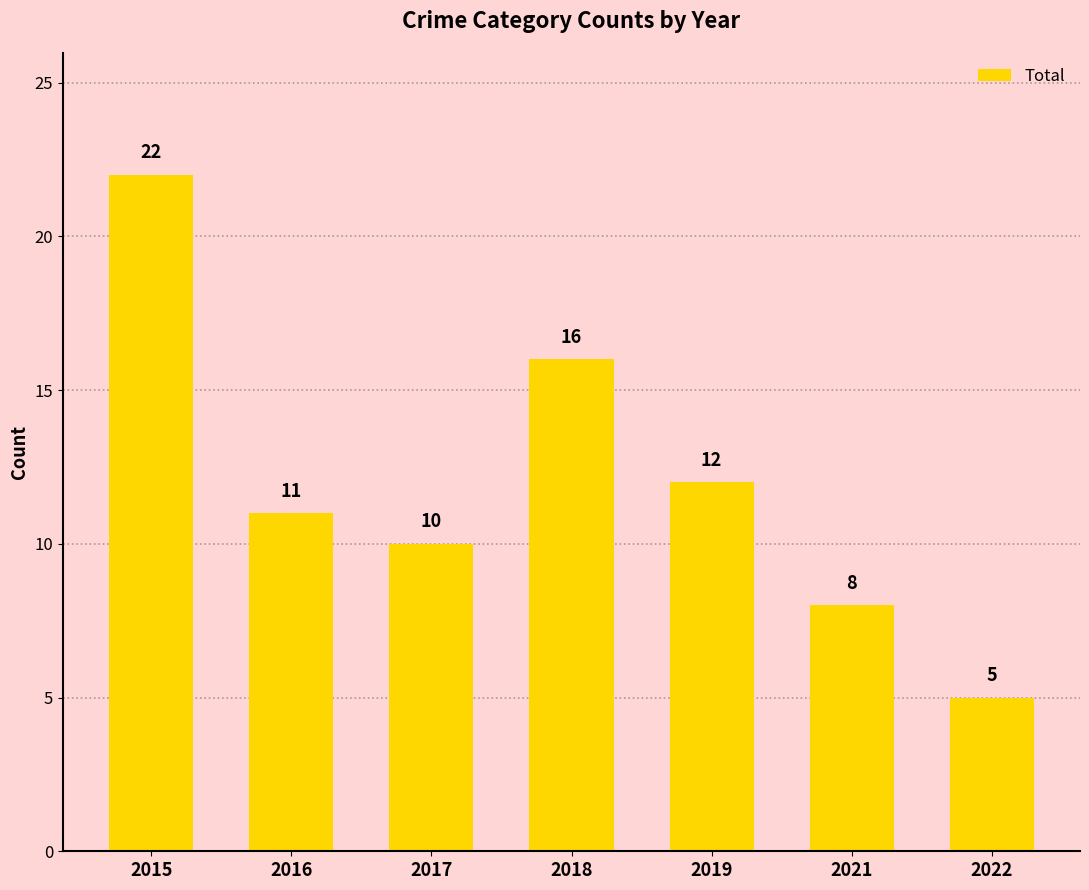

Are the bars horizontal?

No